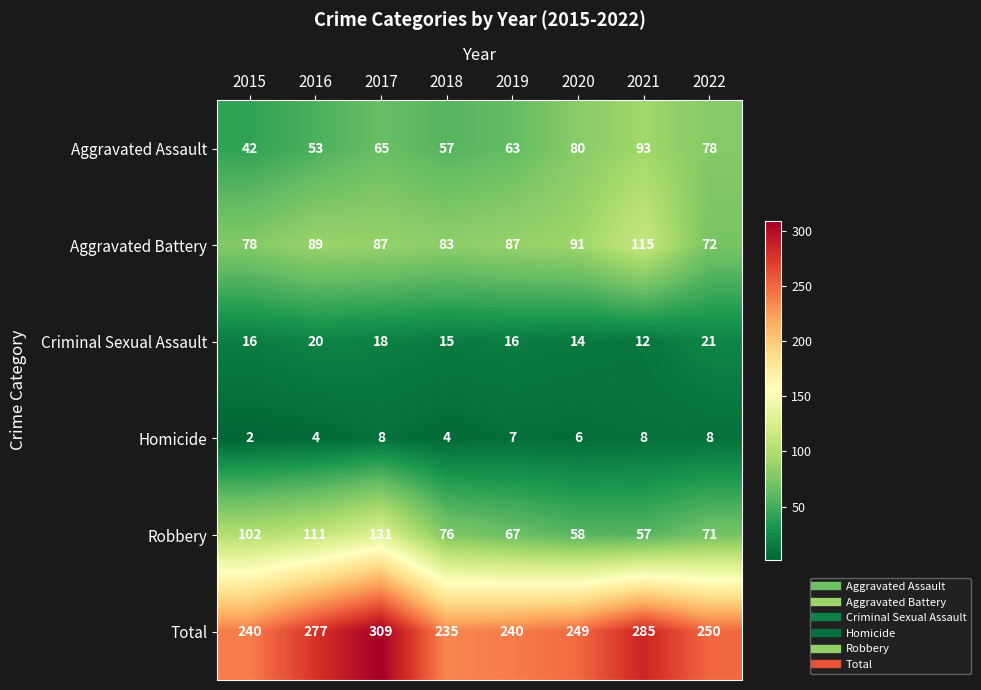

What is the maximum value shown in the chart?

309